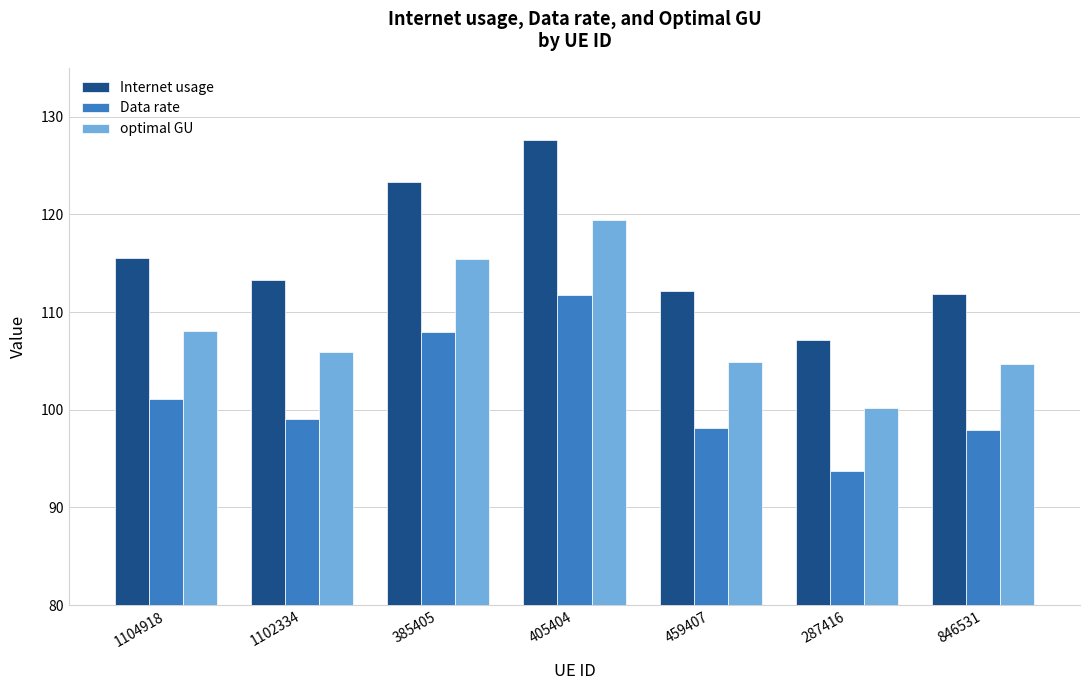

How many bars are there in each group?

3